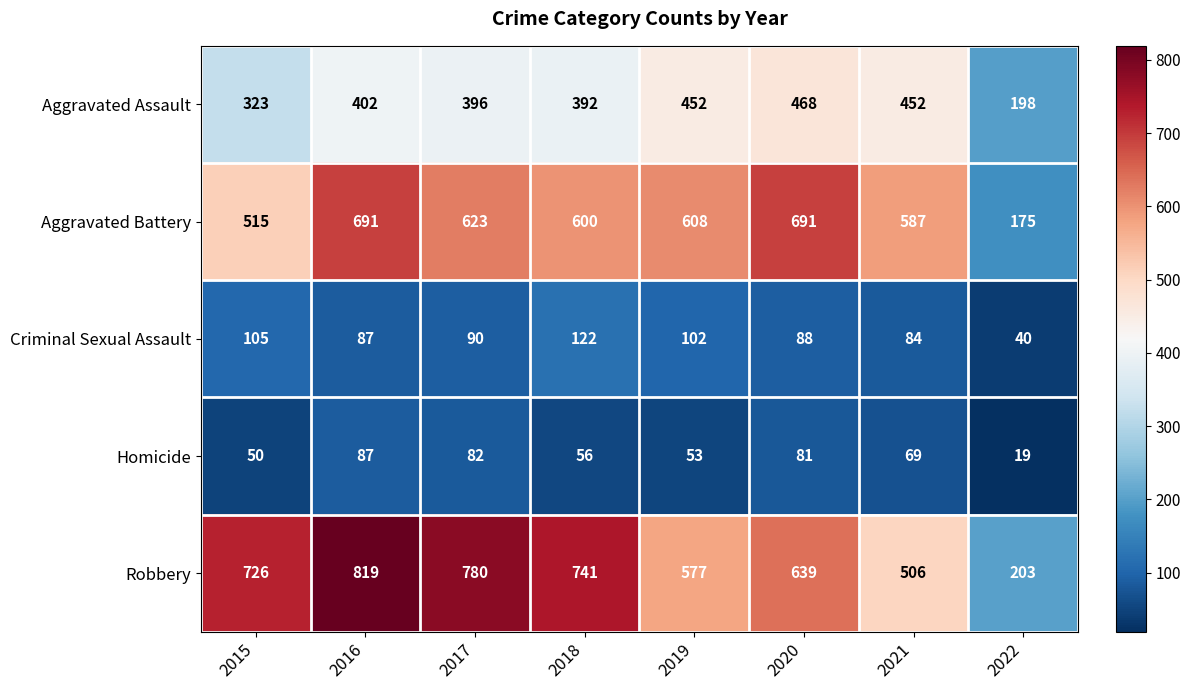

What is the difference between the maximum and minimum values in the Aggravated Assault series?

270